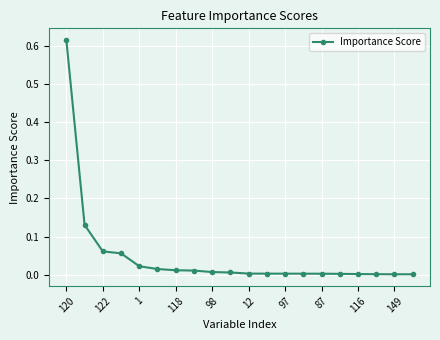

How many categories are shown in the chart?

20